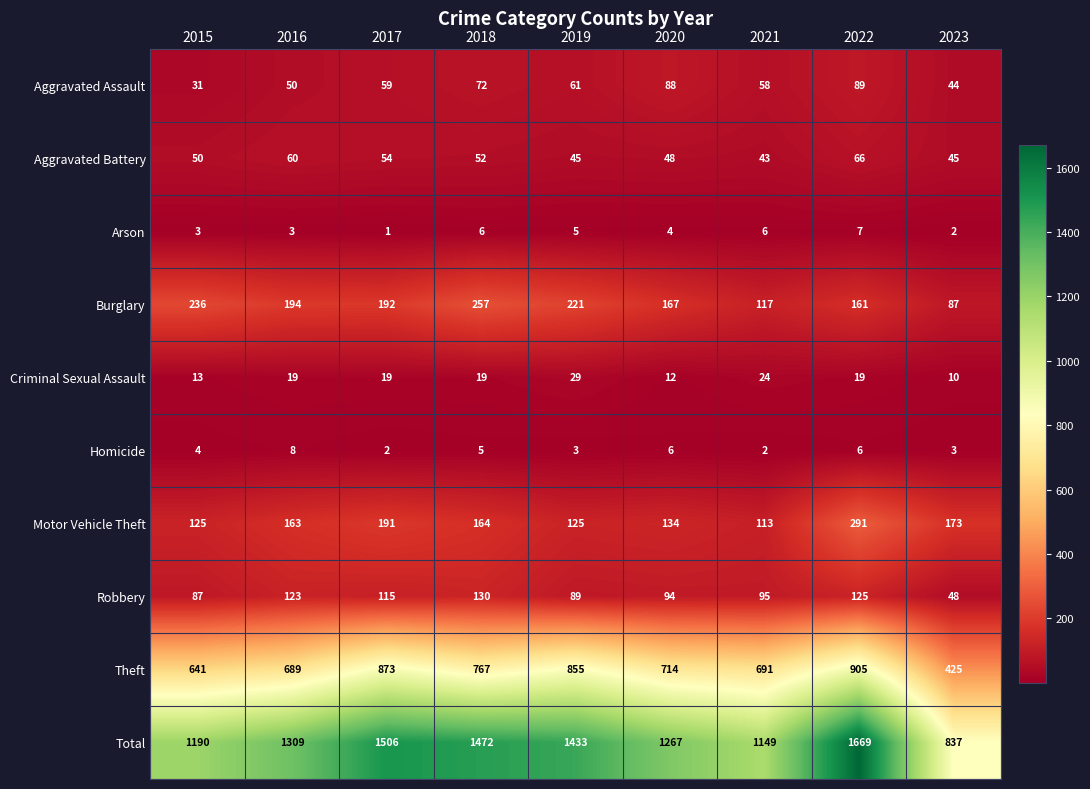

List the series in order of their peak value, highest first.

Total, Theft, Motor Vehicle Theft, Burglary, Robbery, Aggravated Assault, Aggravated Battery, Criminal Sexual Assault, Homicide, Arson